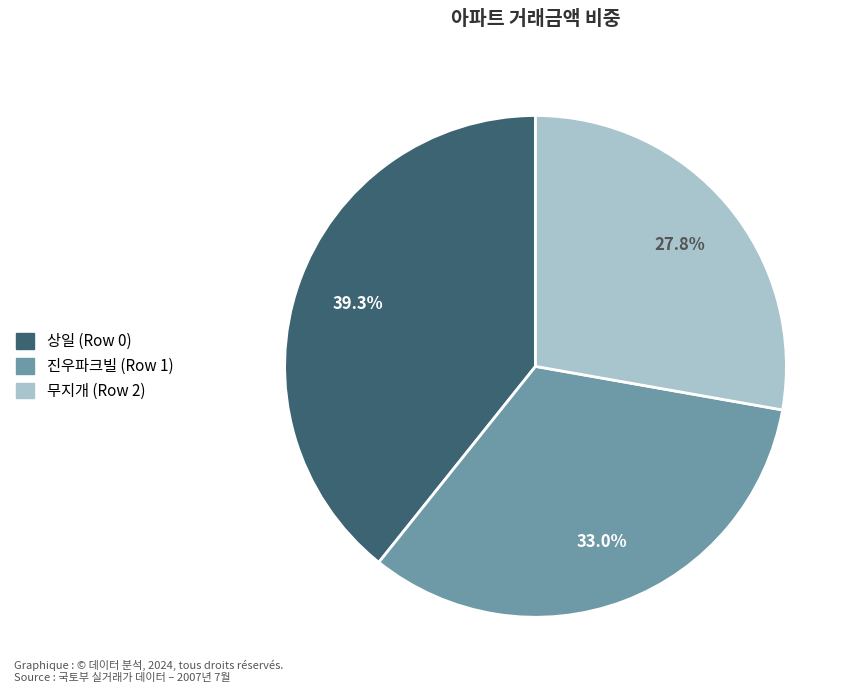

The 상일 (Row 0) slice represents 39% of the pie. True or false?

True